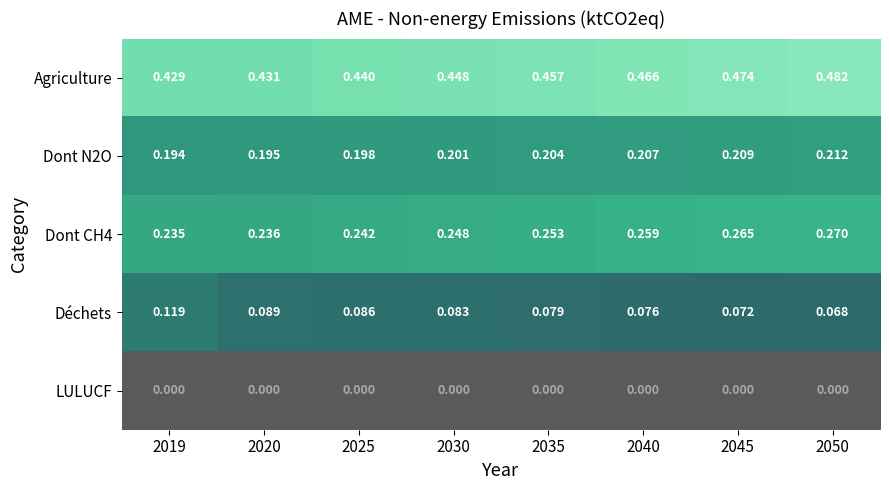

Which series changed the most between 2020 and 2030?

Agriculture